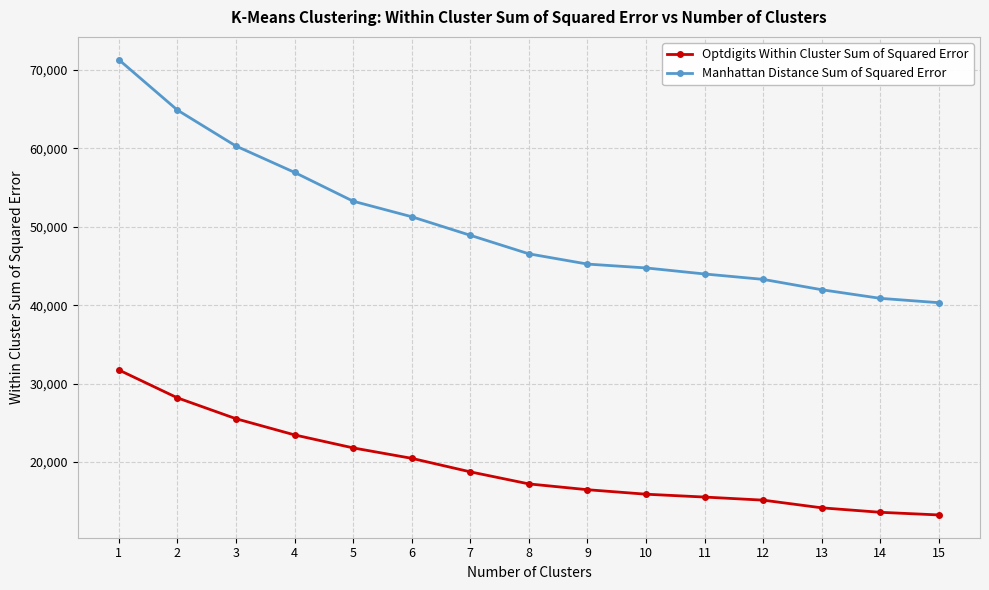

Is this an area chart (filled region under the line)?

No